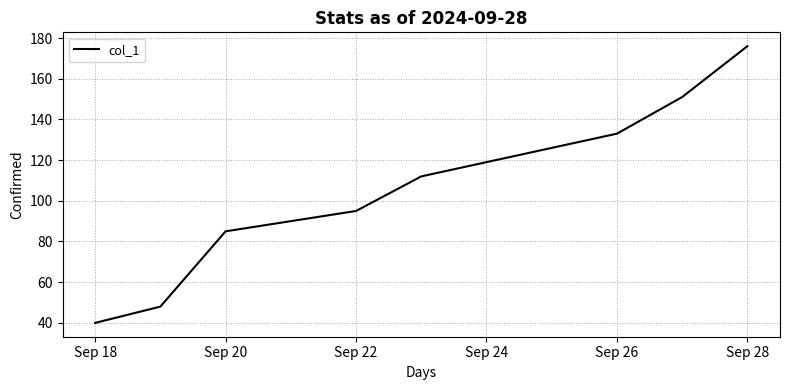

What is the difference between the second highest and second lowest values?

103